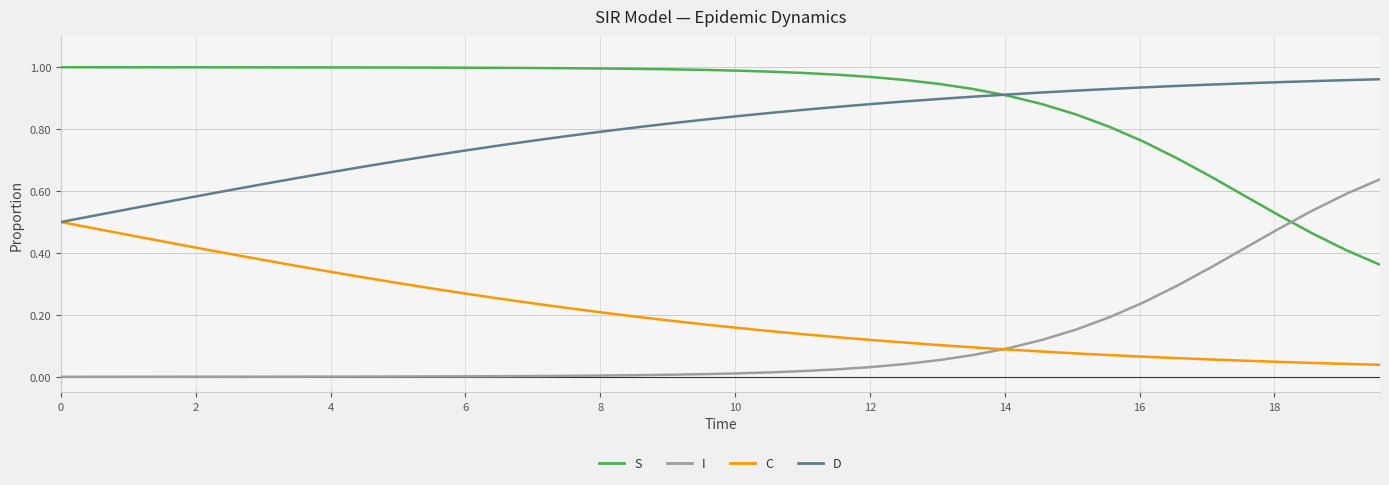

Which series ends up on top after the final intersection of I and S?

I